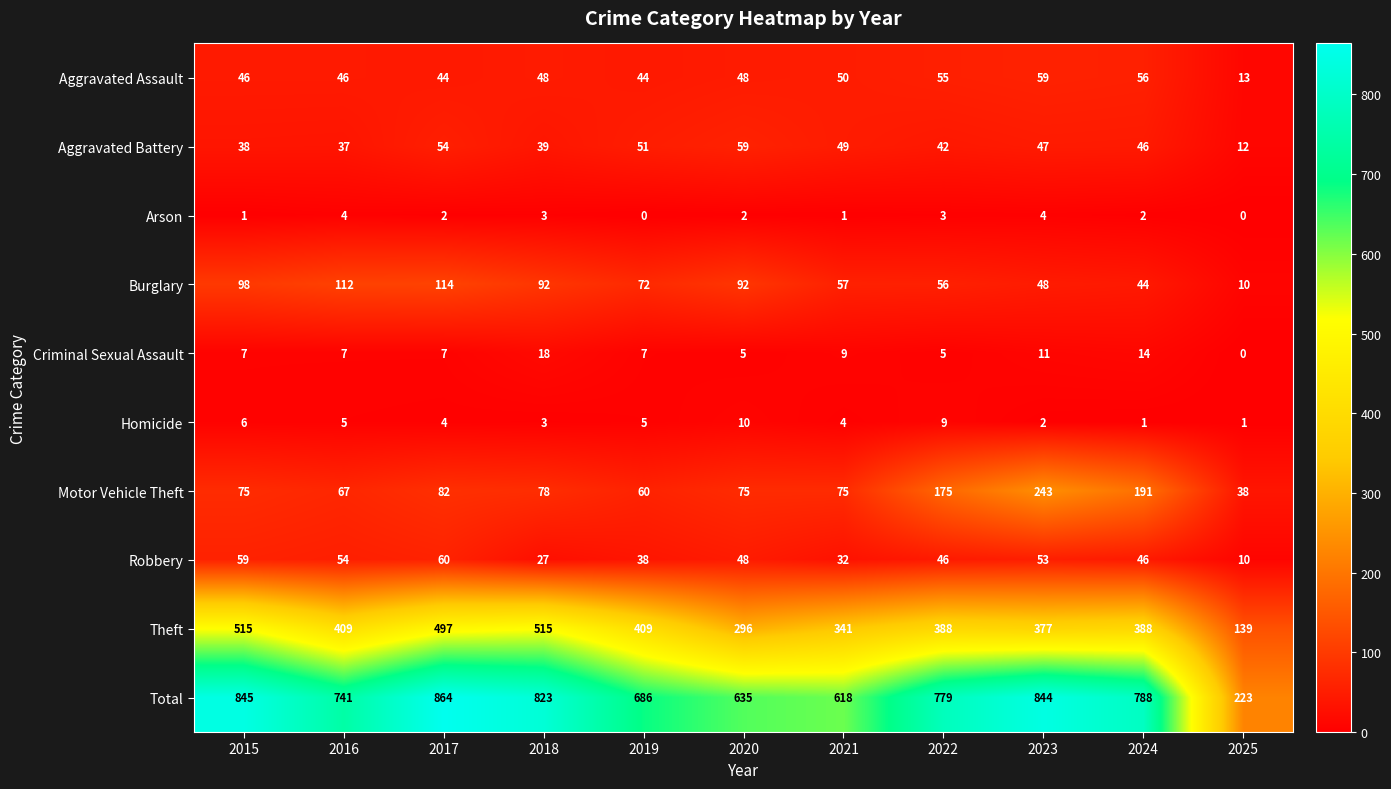

True or false: Homicide has a value of 5 at 2019.

True